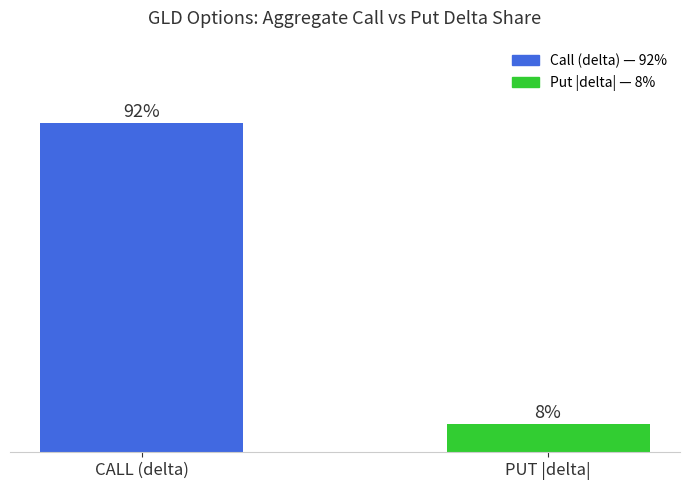

What is the label of the 2nd bar from the right?

CALL (delta)